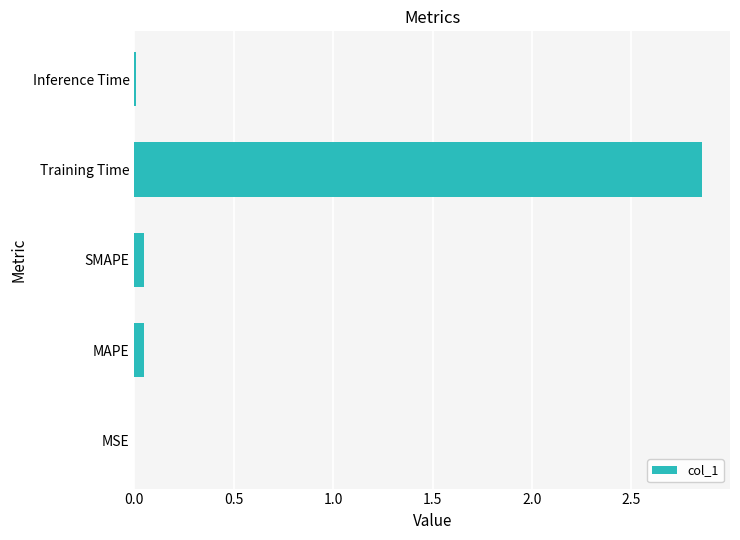

Does the chart contain stacked bars?

No